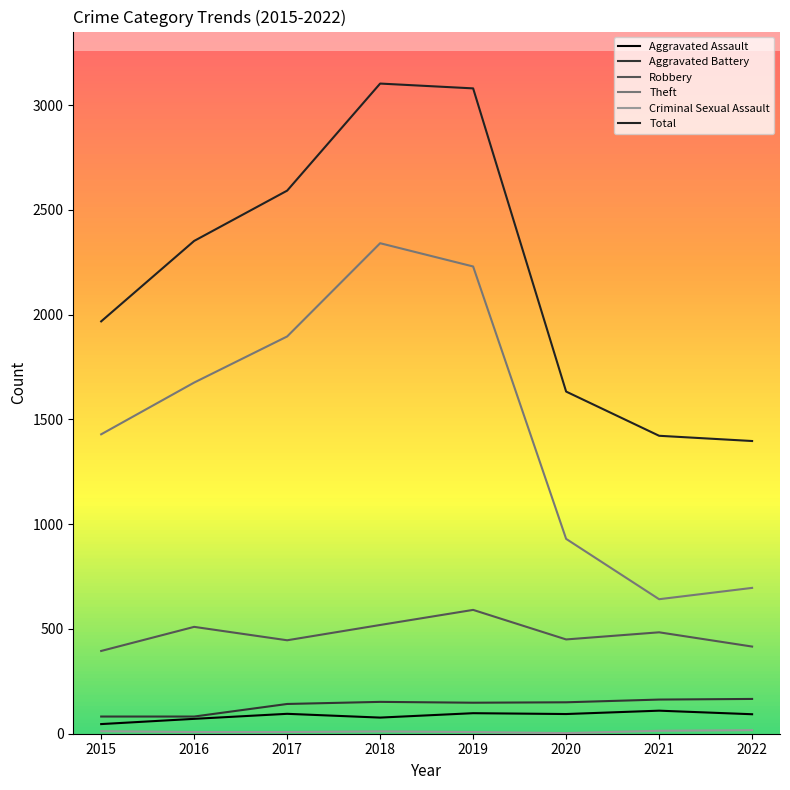

Does the chart have visible grid lines?

No